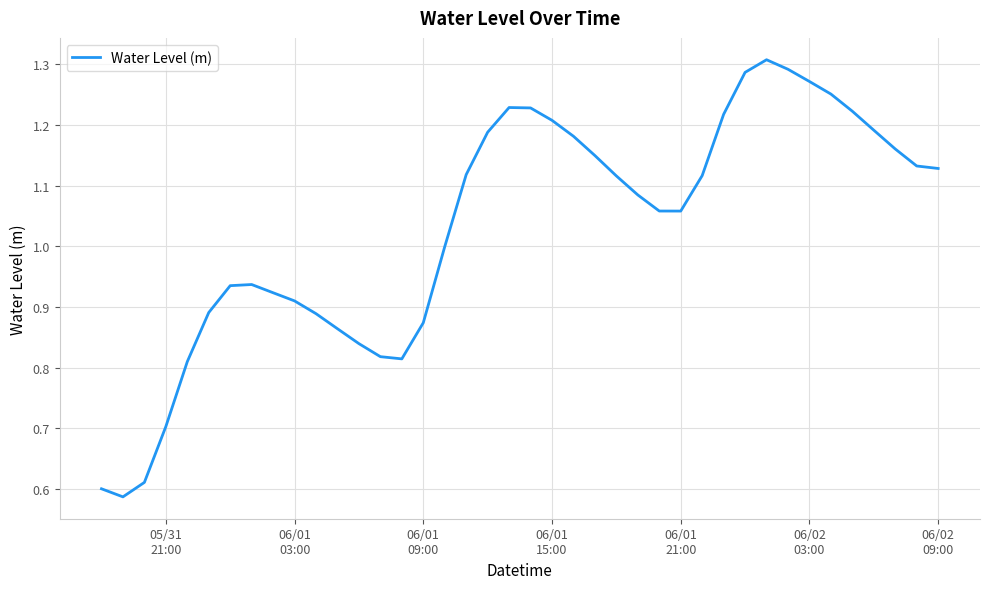

True or false: there are more than 1 points higher than both neighbors.

True